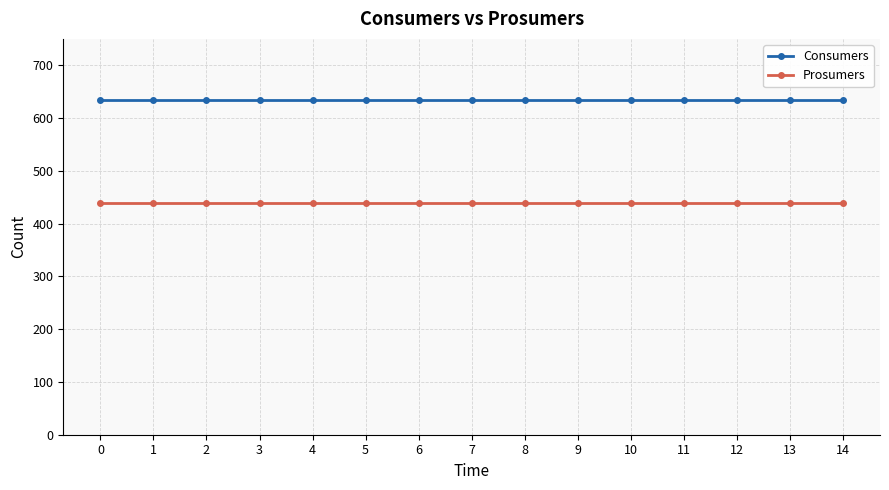

Rank the series by their average value, from lowest to highest.

Prosumers, Consumers